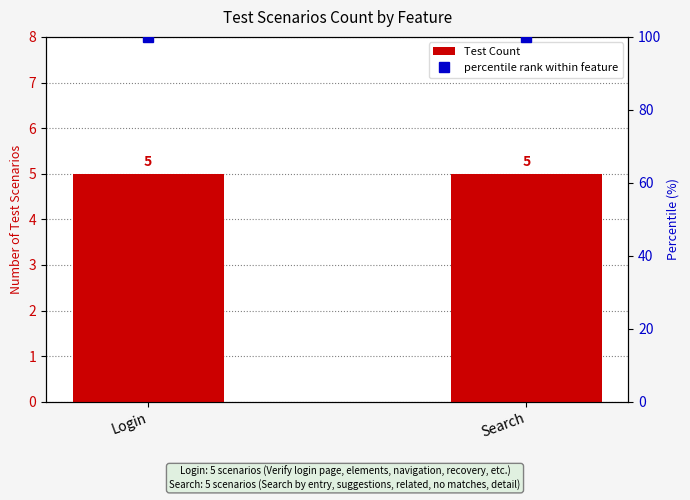

How many bars are there in total?

4